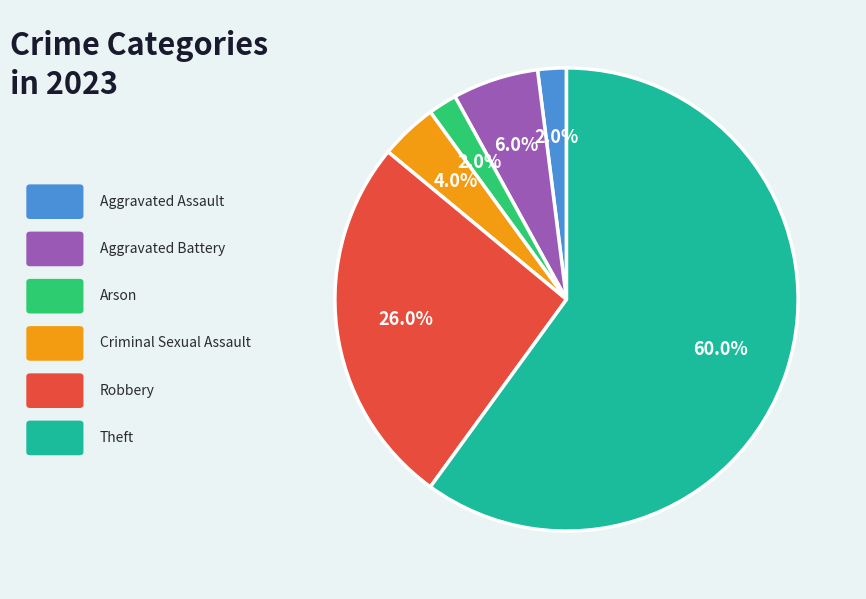

How many slices are in this pie chart?

6